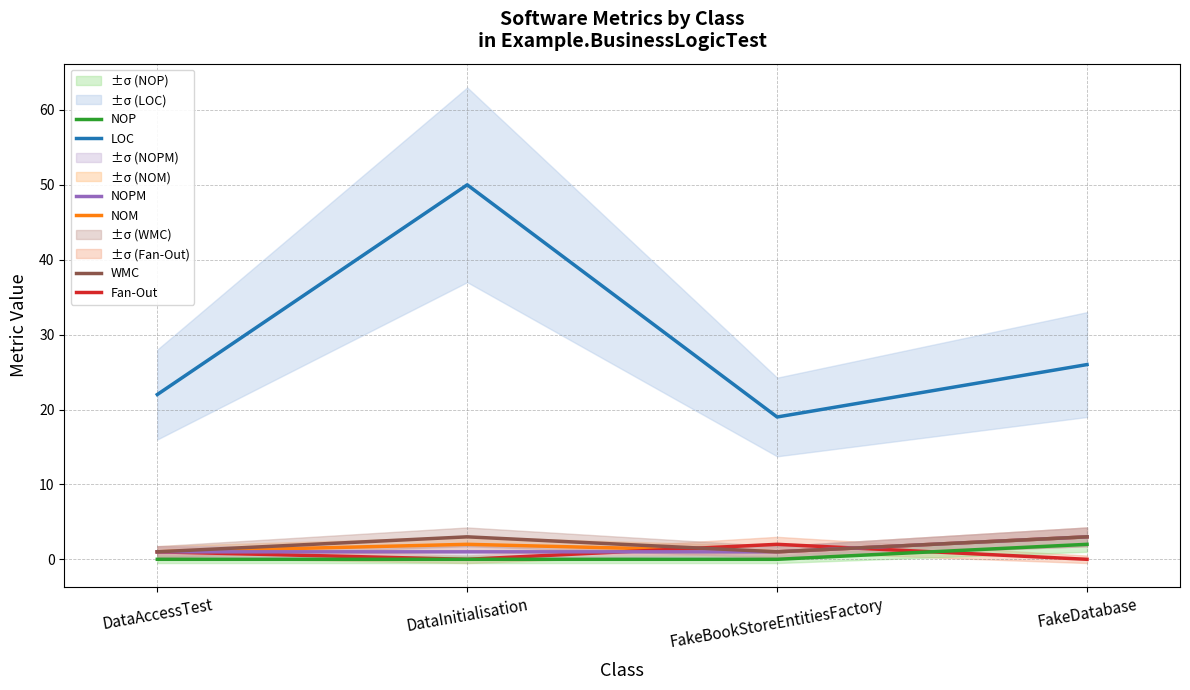

What is the total value across all series at DataInitialisation?

56